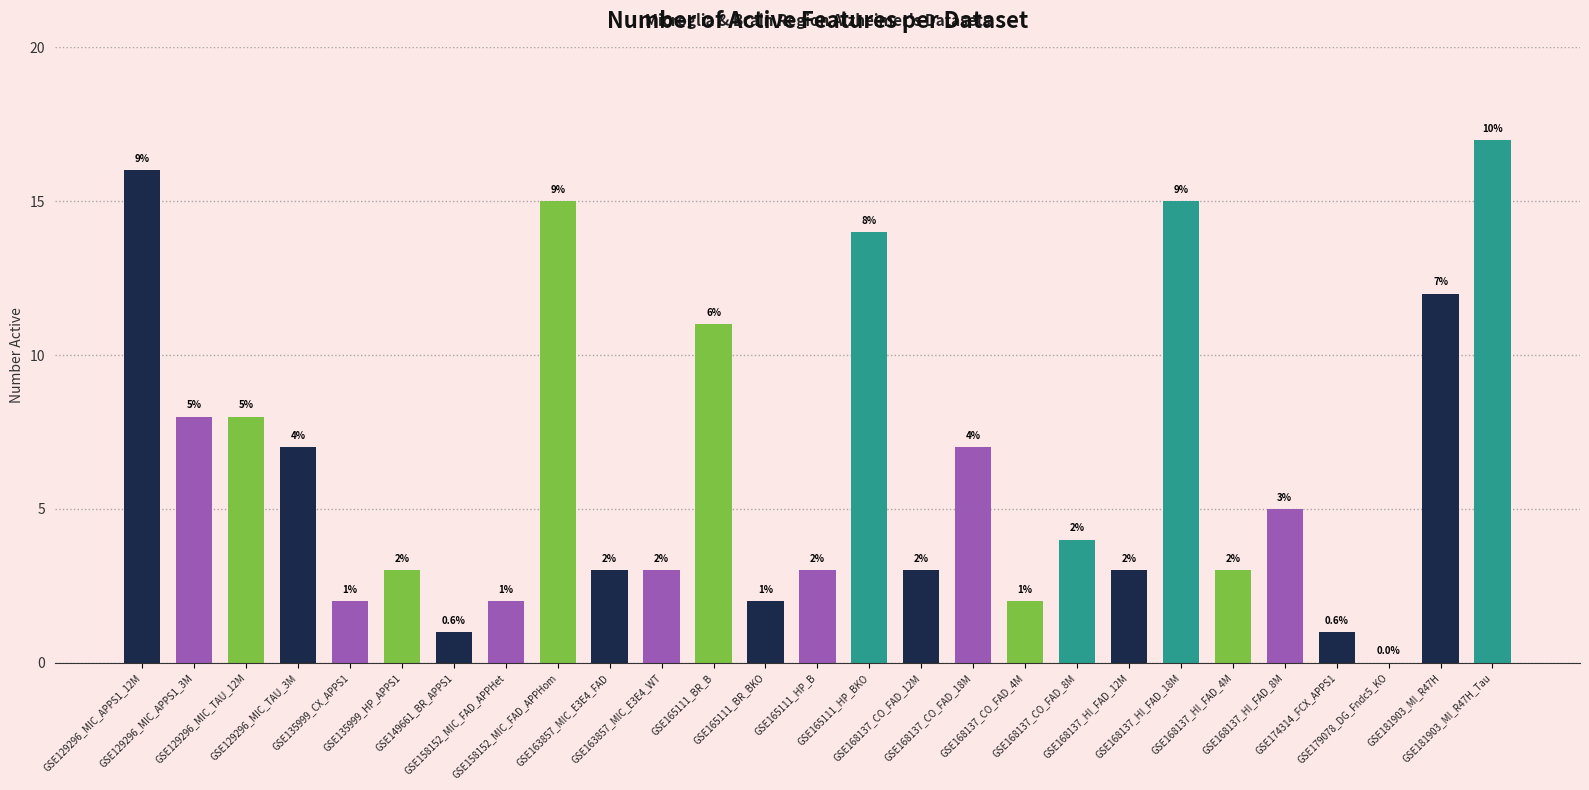

What is the greatest value displayed?

17